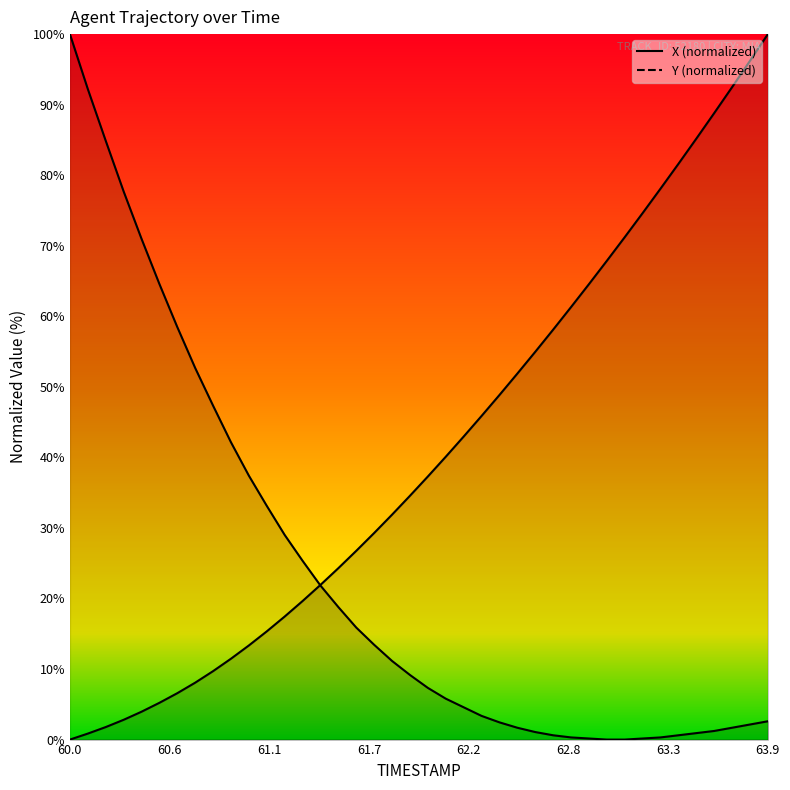

Read the Y value at 60.1.

92.2